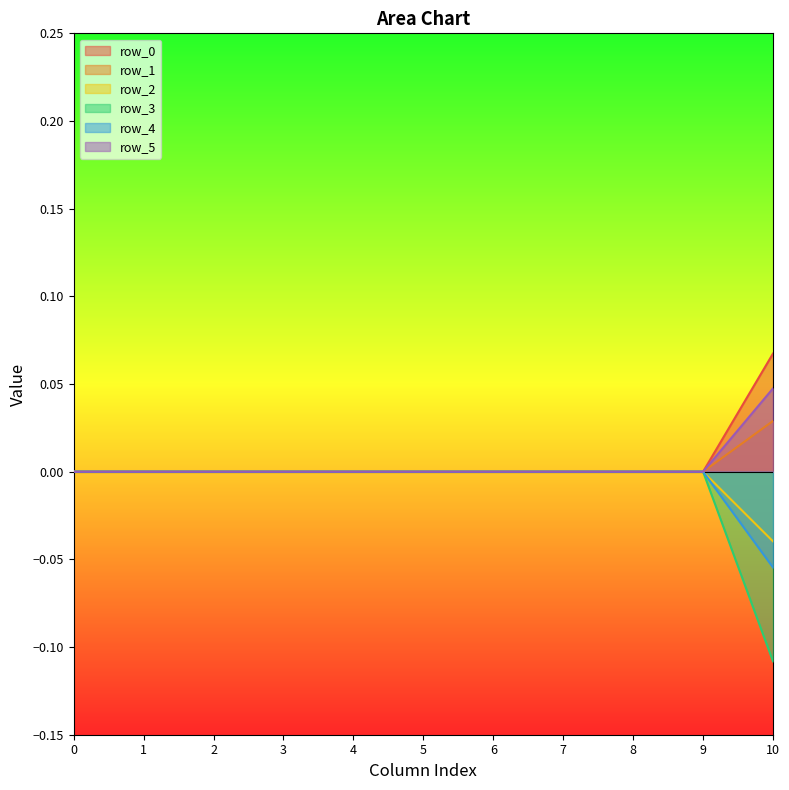

True or false: row_0 and row_4 intersect in this chart.

False